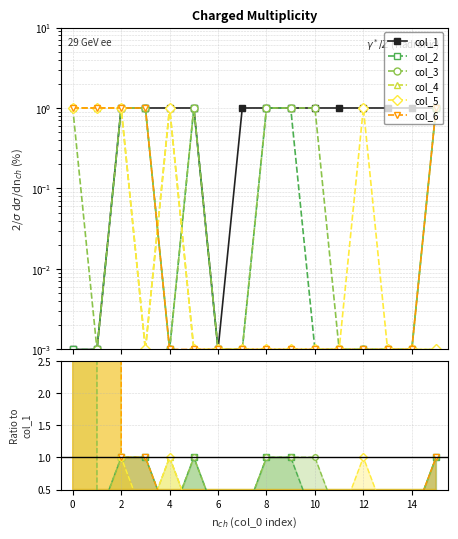

Is the value of col_6 at 11 greater than the value of col_5 at 13?

No